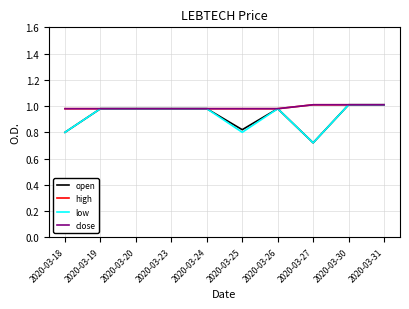

True or false: high and close cross at least once.

False